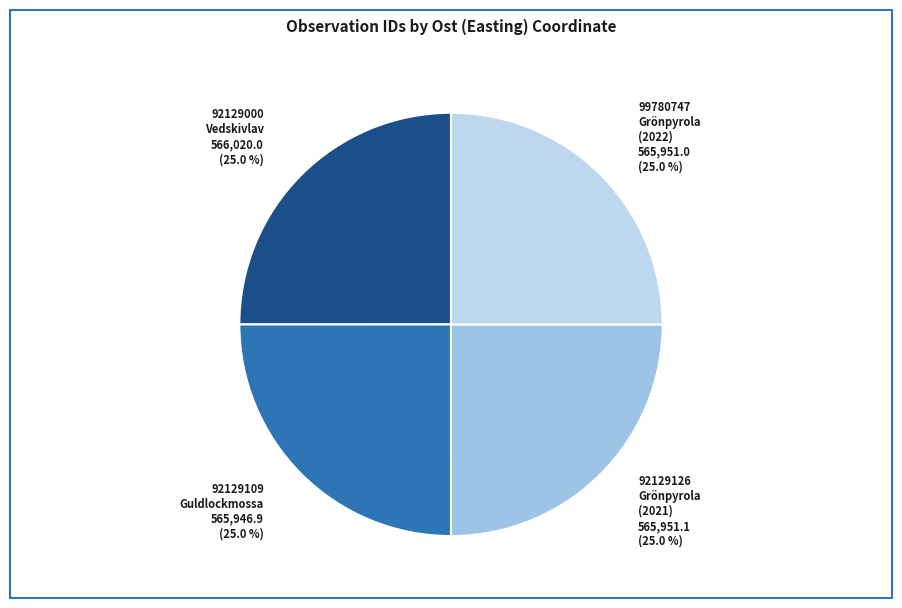

What percentage do 92129126 Grönpyrola (2021) and 92129109 Guldlockmossa together represent?

50.0%